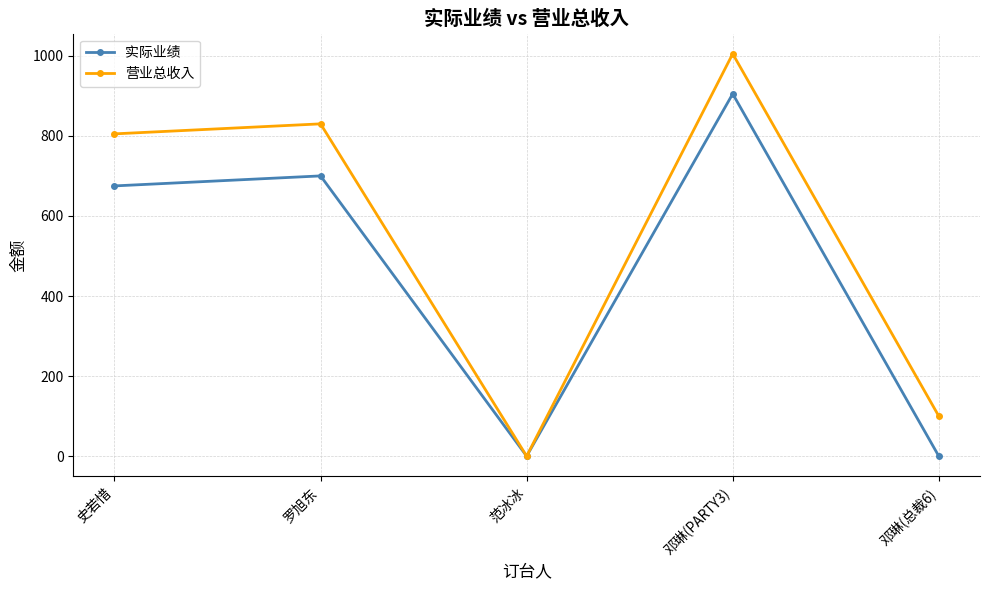

What is the difference between the second highest and minimum values in the 实际业绩 series?

700